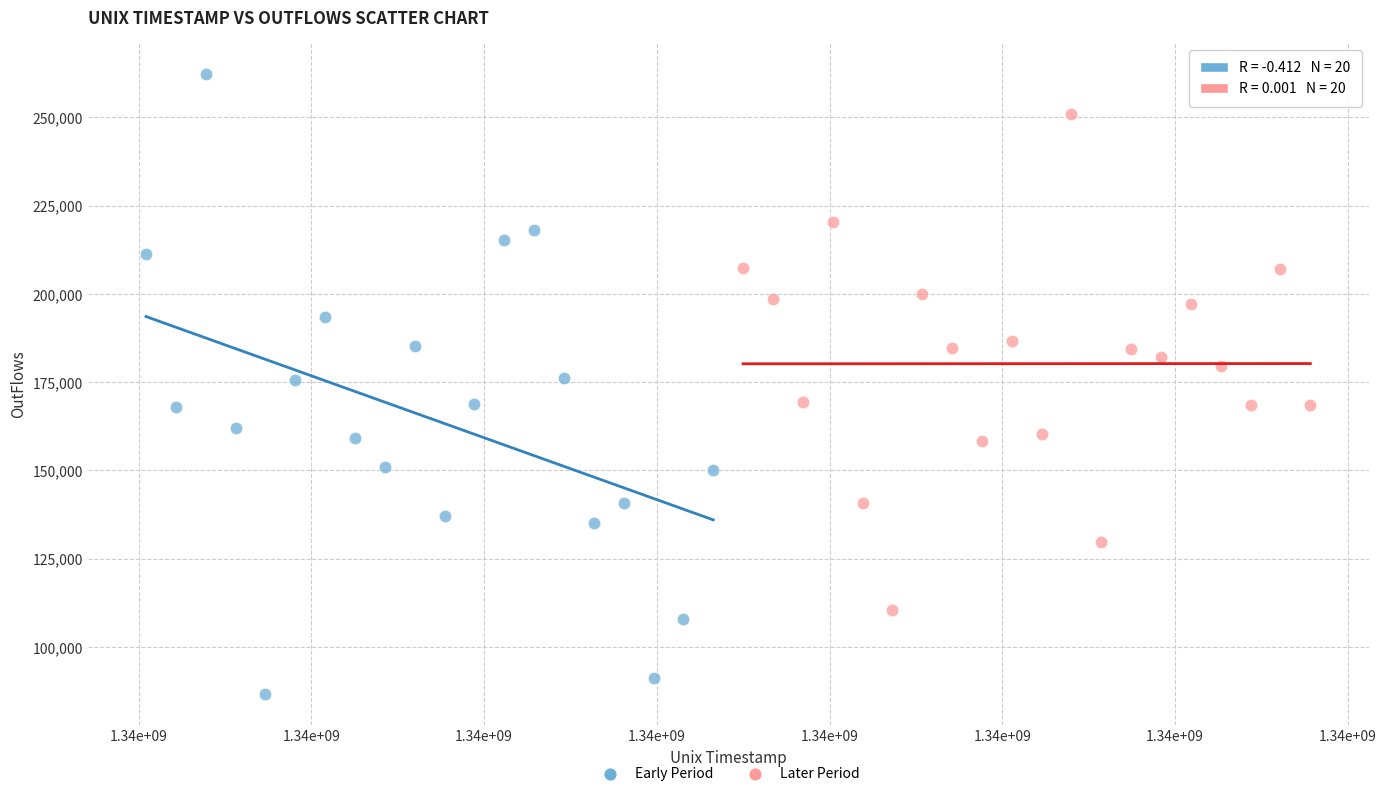

Which series reaches the maximum Y coordinate?

Early Period